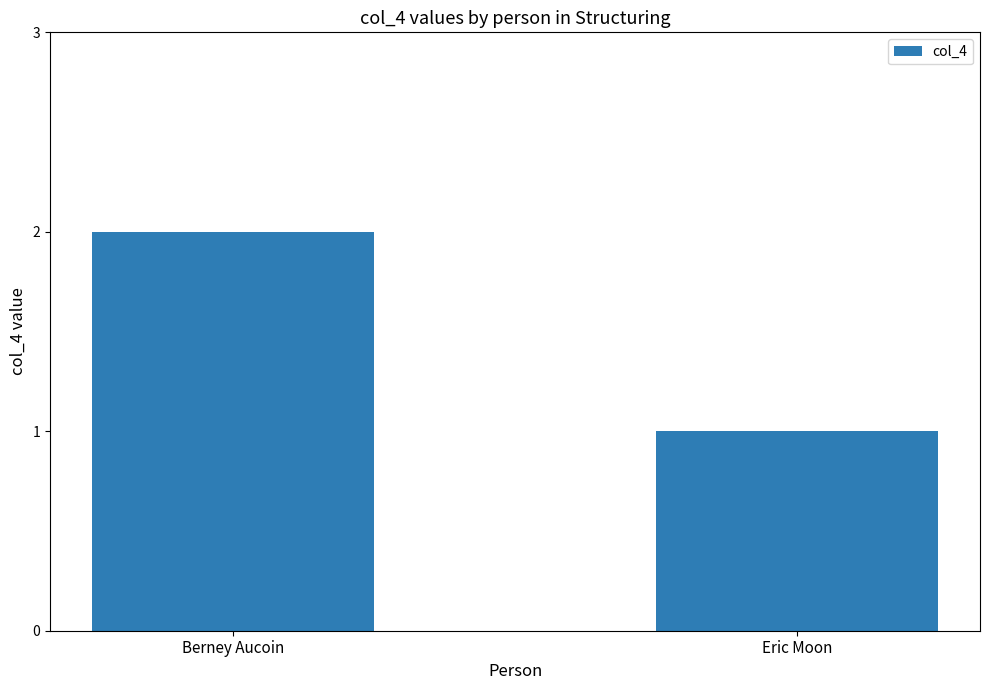

Which label corresponds to the smallest value in the chart?

Eric Moon